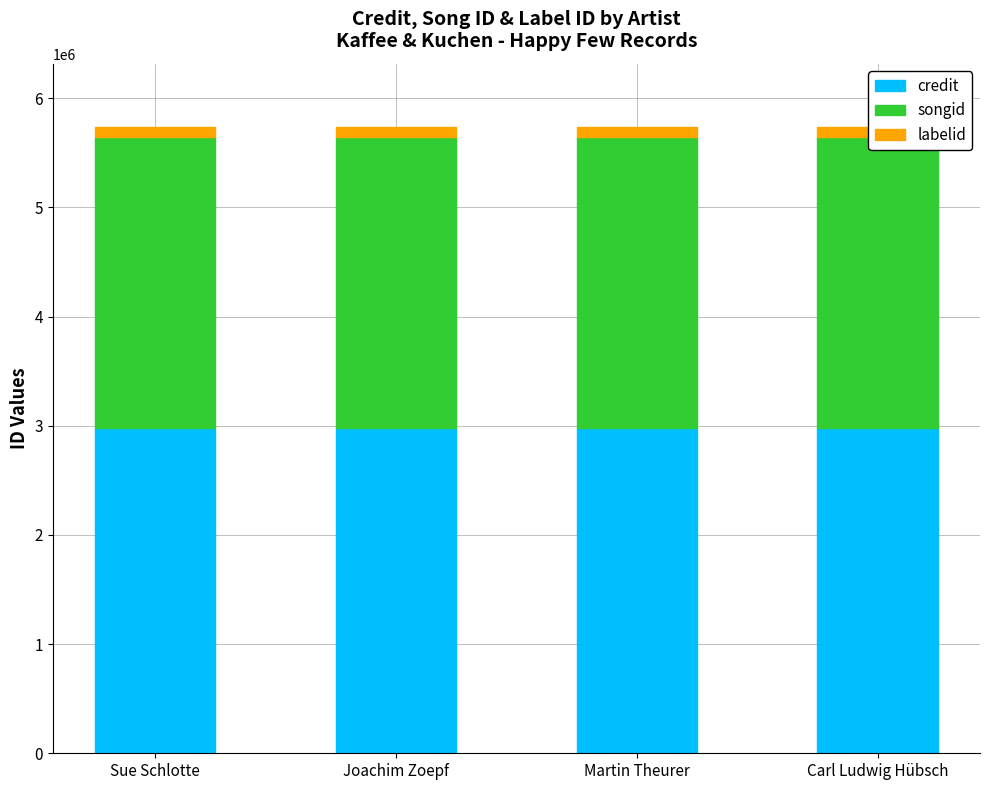

What is the maximum value for songid?

2664029